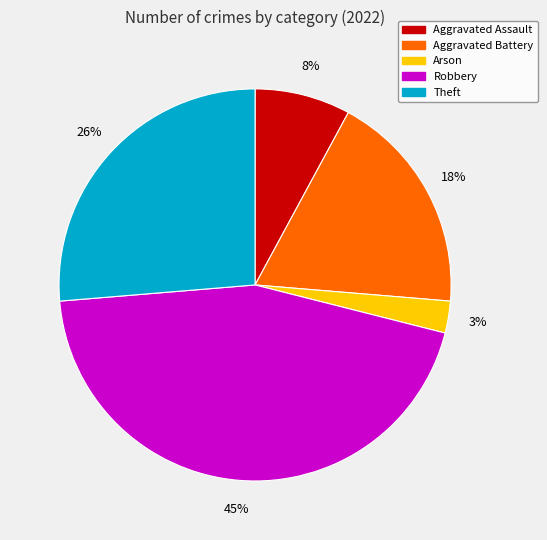

Is there any slice that represents more than half of the pie?

No